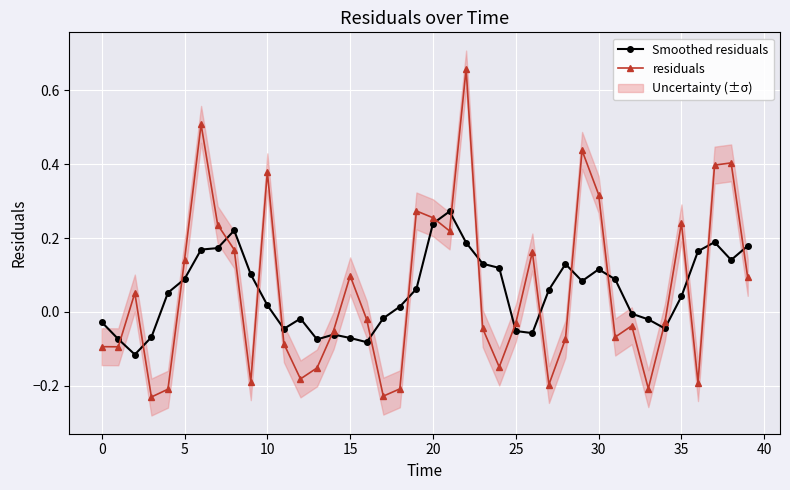

True or false: Smoothed residuals has more than 2 interior local peaks.

True